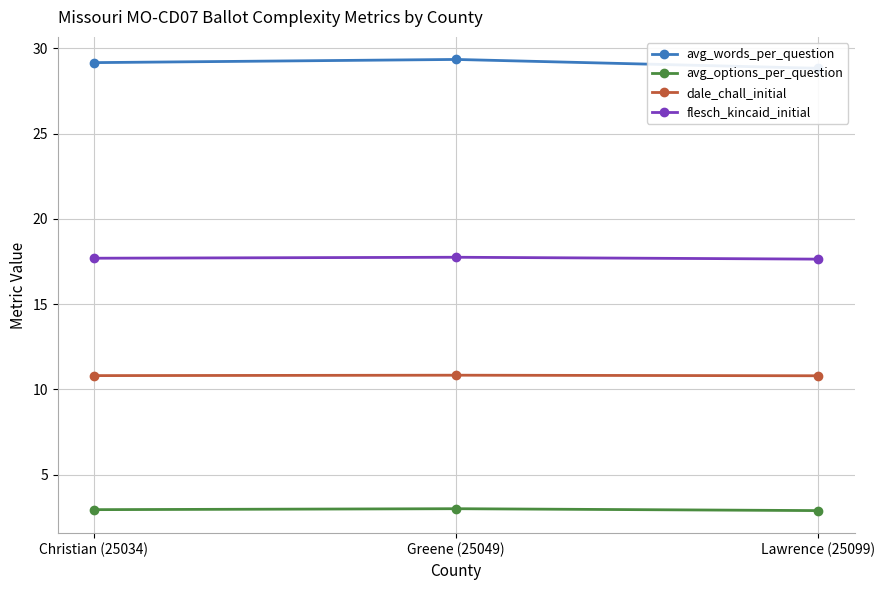

Is the value of avg_options_per_question at Christian (25034) greater than the value of avg_words_per_question at Lawrence (25099)?

No